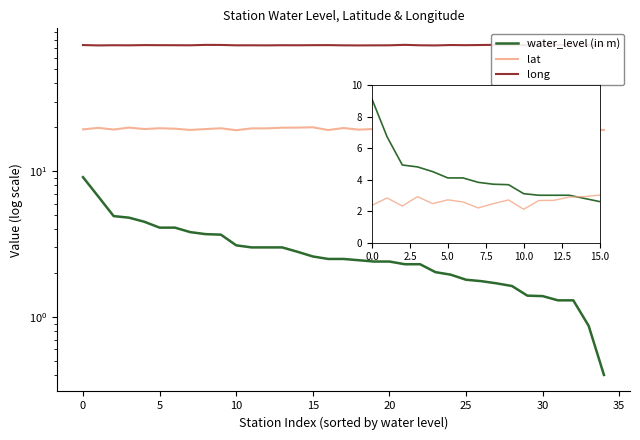

Which series has the largest total across all categories?

long